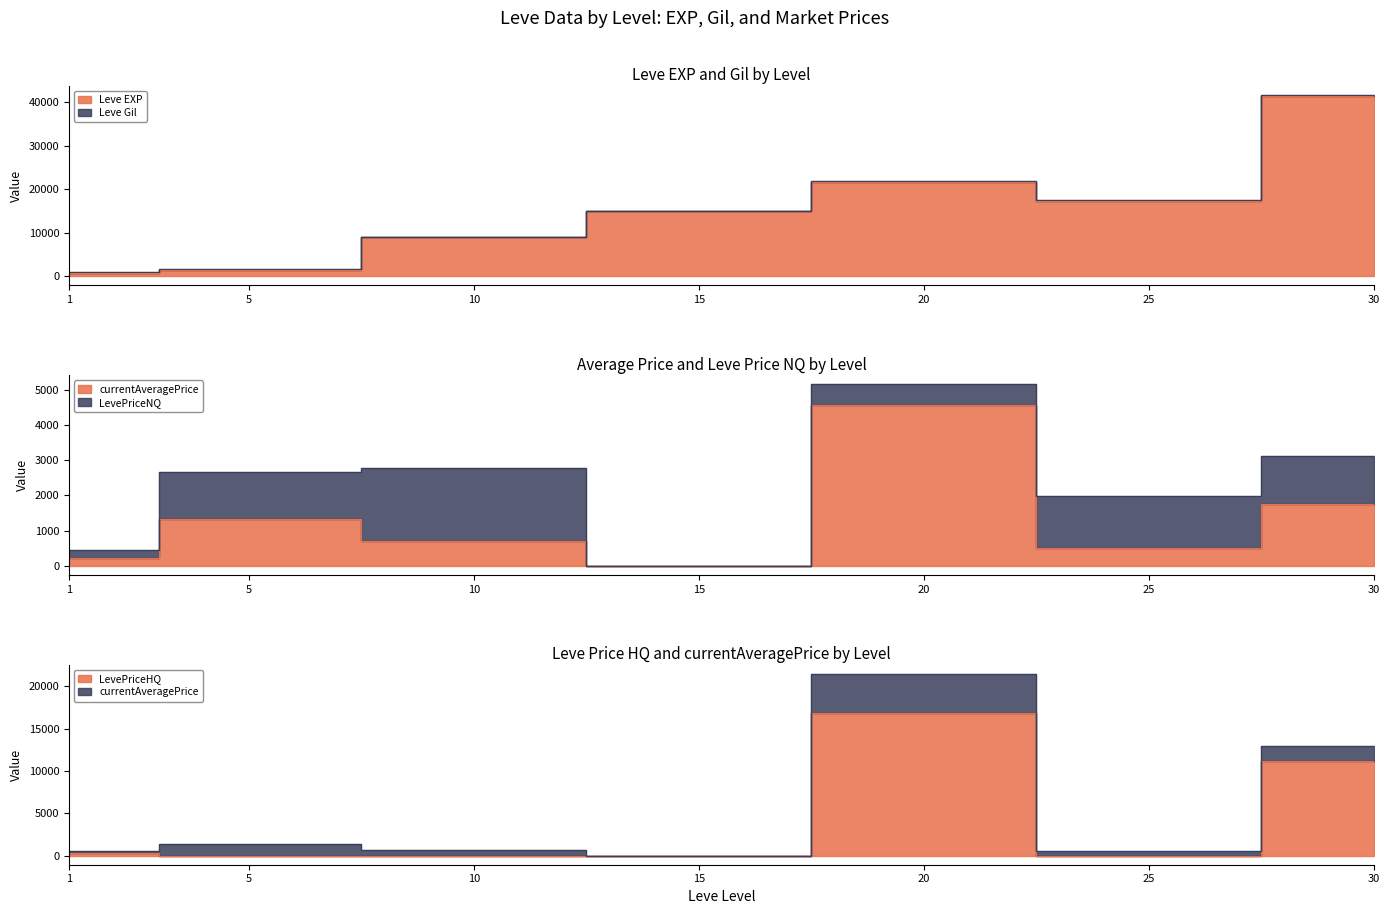

What is the total value across all series at 10?

9625.8